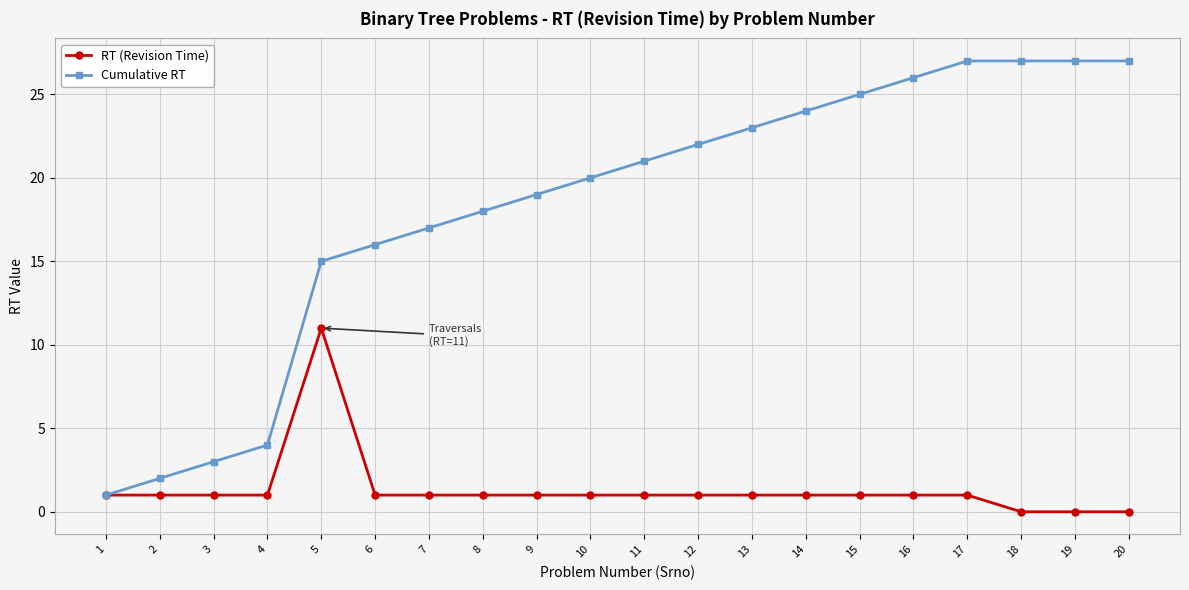

Reading left to right, transcribe all the data shown in this chart.

RT (Revision Time): 1	1	1	1	11	1	1	1	1	1	1	1	1	1	1	1	1	0	0	0
Cumulative RT: 1	2	3	4	15	16	17	18	19	20	21	22	23	24	25	26	27	27	27	27